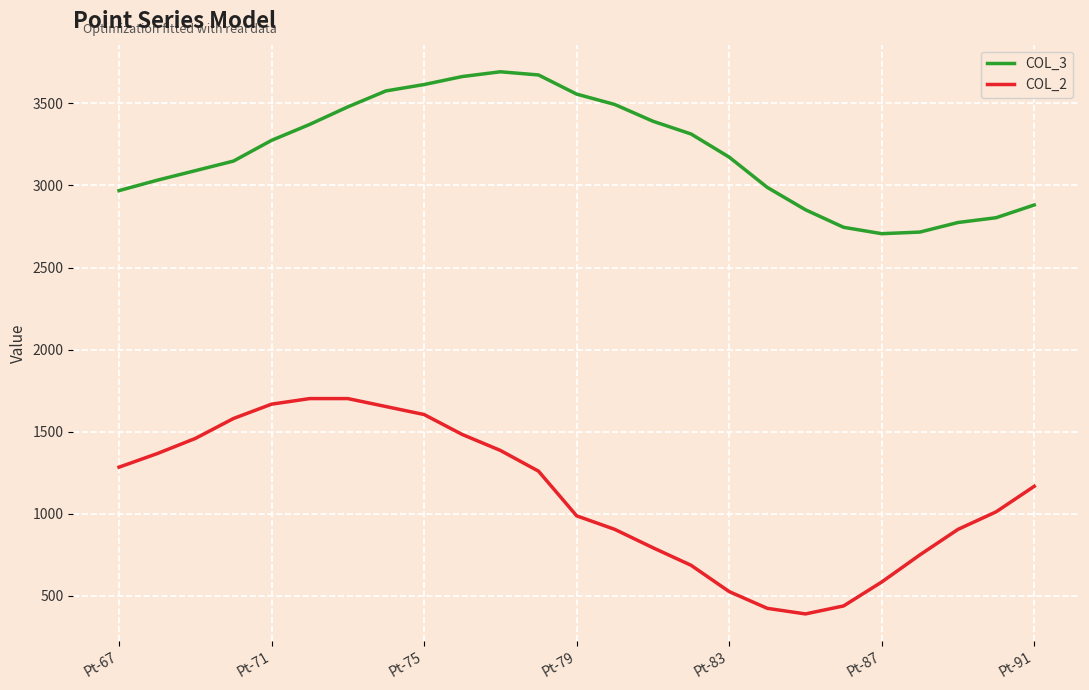

What is the smallest value displayed?

389.1